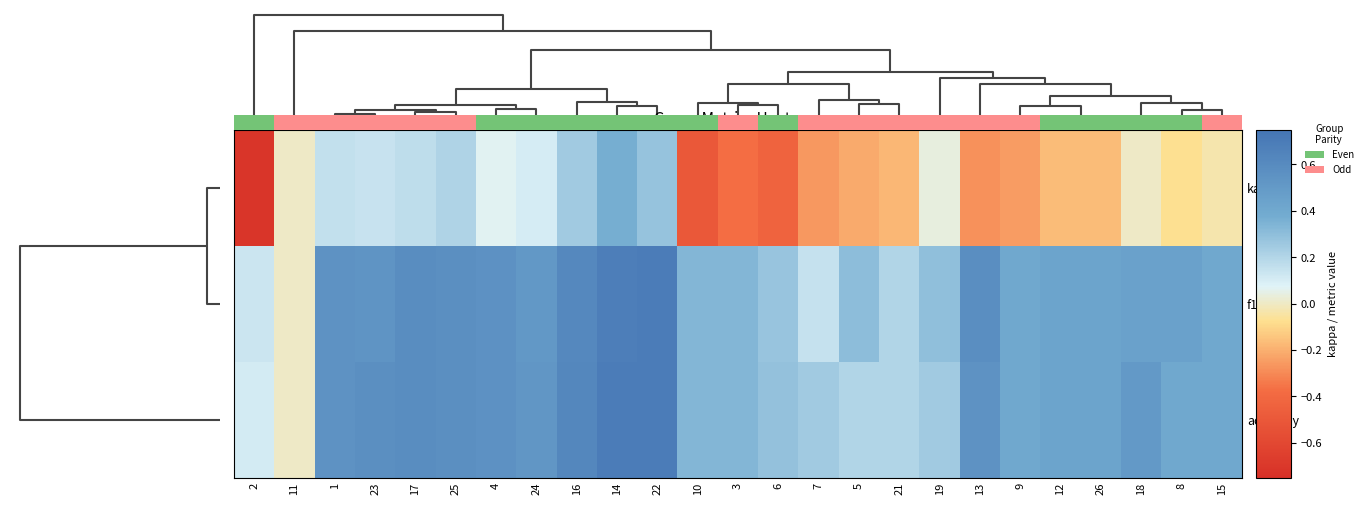

The f1 series shows 0.3 at 10. True or false?

True